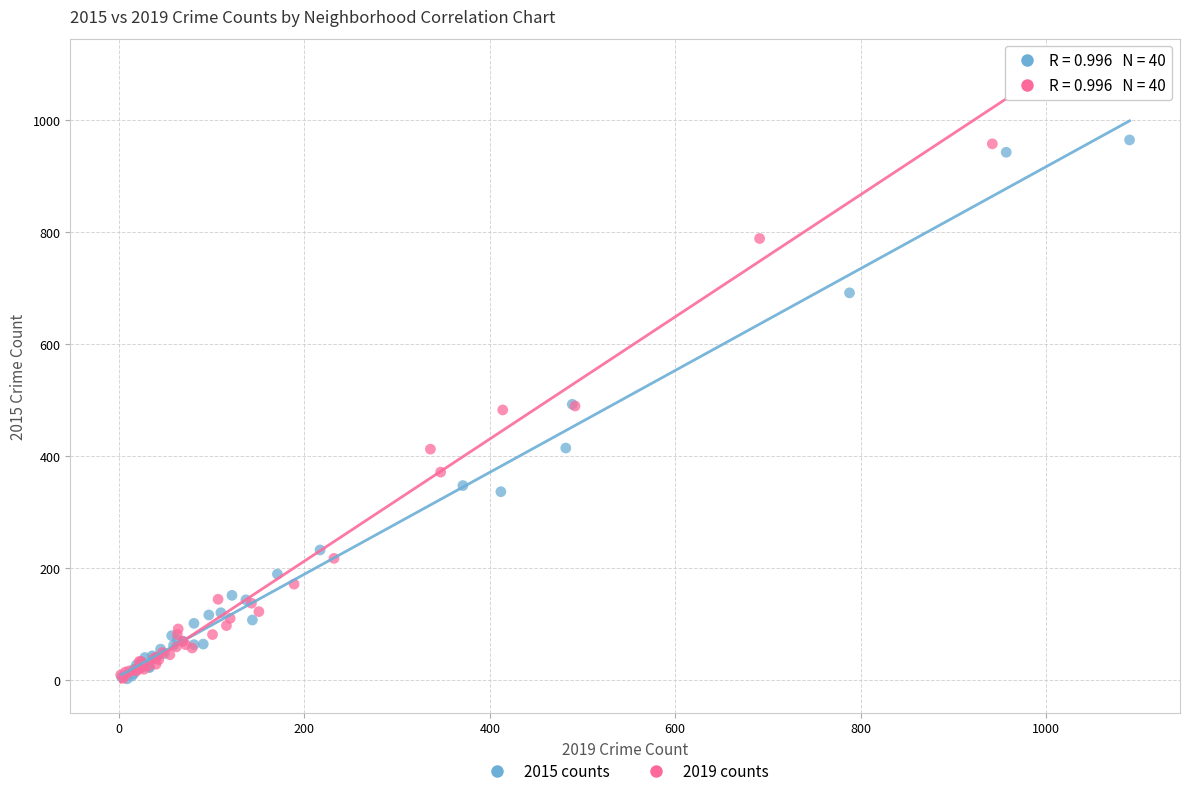

Which series has the widest spread of Y values?

2019 counts